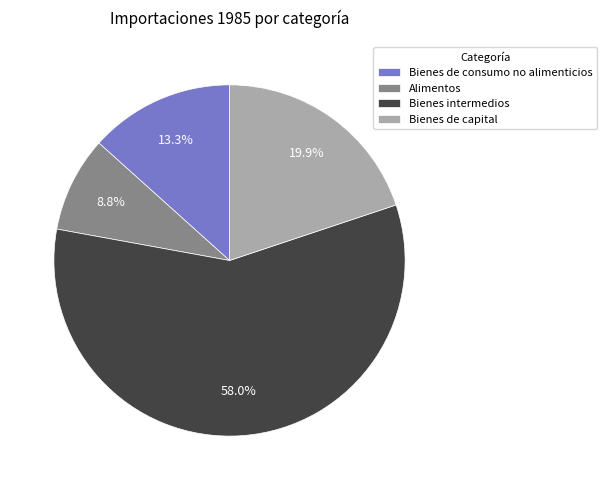

To the nearest percent, what is the combined percentage of Bienes de capital and Bienes intermedios?

78%